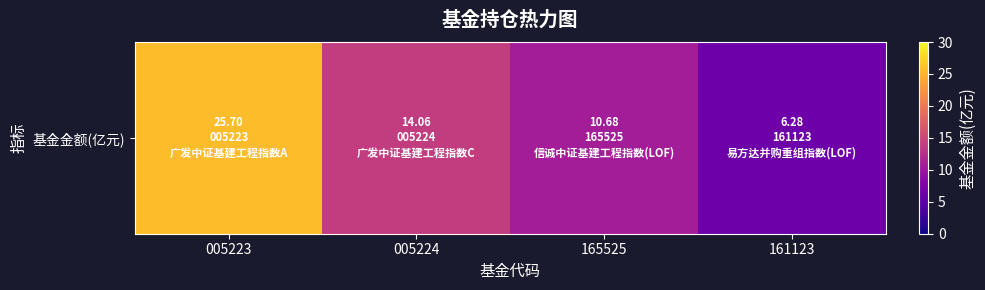

List the labels in order of value, largest first.

005223, 005224, 165525, 161123